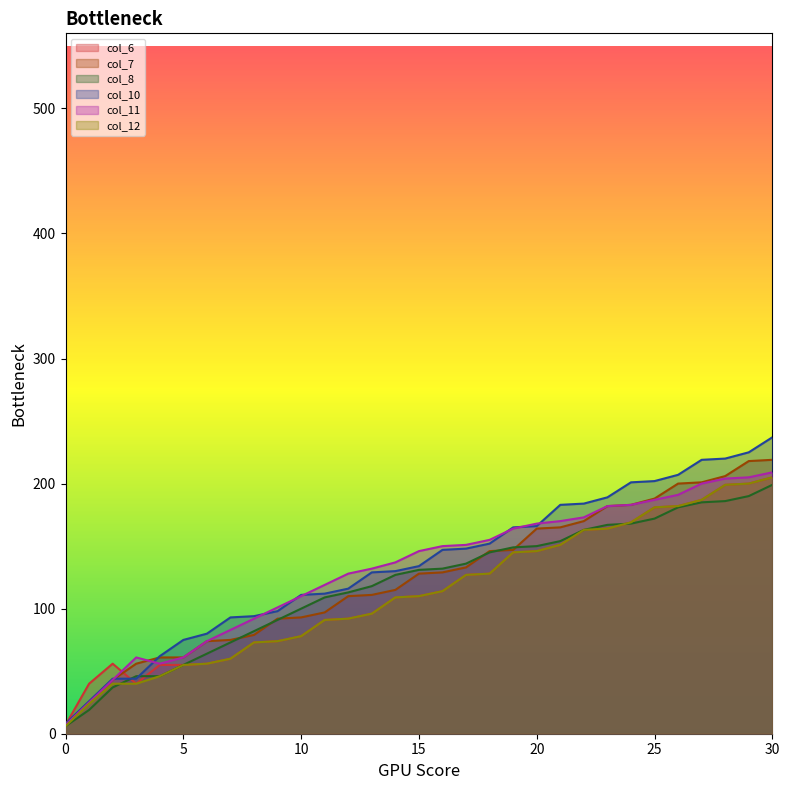

Is the value of col_7 at 9 greater than the value of col_6 at 23?

No